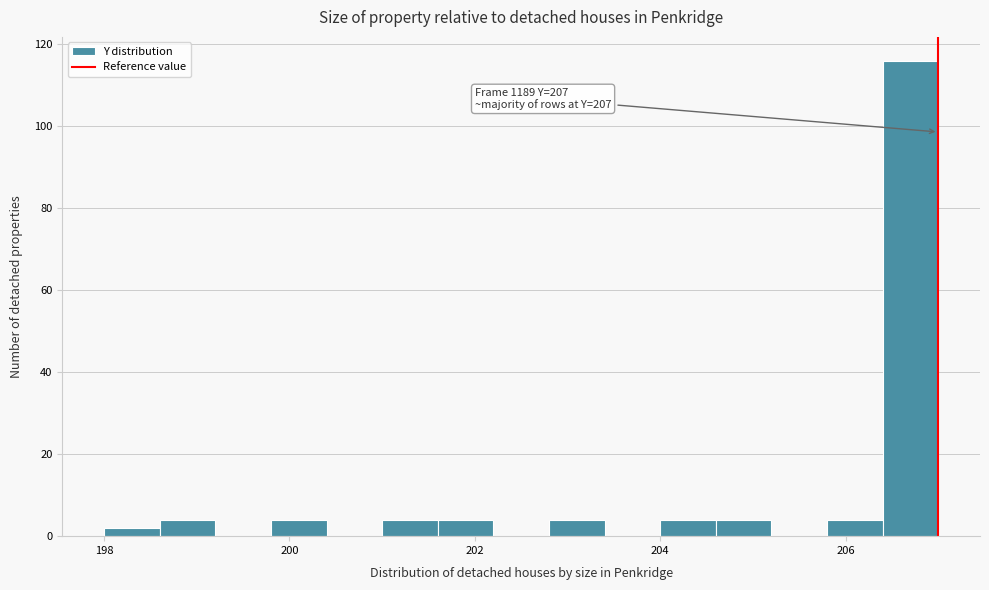

Around what value on the x-axis is the tallest bar? Give the approximate position of its centre, as read against the axis.

206.8